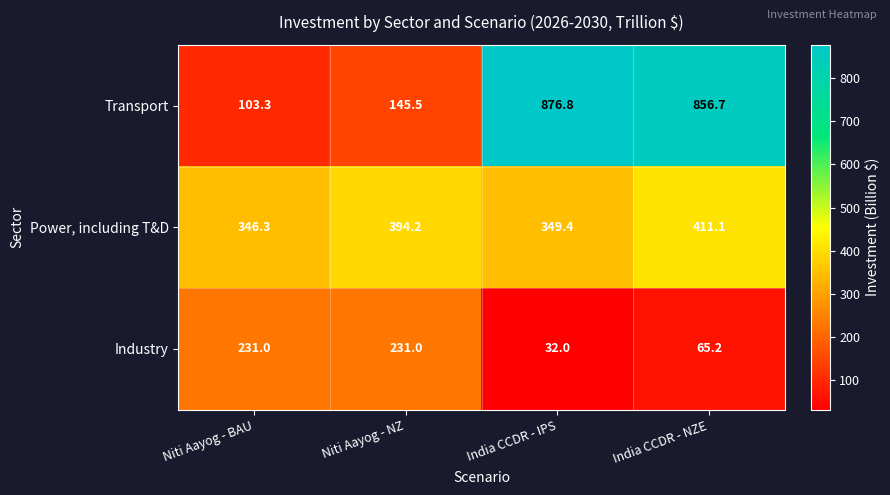

Reading left to right, transcribe all the data shown in this chart.

Transport: Niti Aayog - BAU=103.3	Niti Aayog - NZ=145.5	India CCDR - IPS=876.8	India CCDR - NZE=856.7
Power, including T&D: Niti Aayog - BAU=346.3	Niti Aayog - NZ=394.2	India CCDR - IPS=349.4	India CCDR - NZE=411.1
Industry: Niti Aayog - BAU=231.0	Niti Aayog - NZ=231.0	India CCDR - IPS=32.0	India CCDR - NZE=65.2